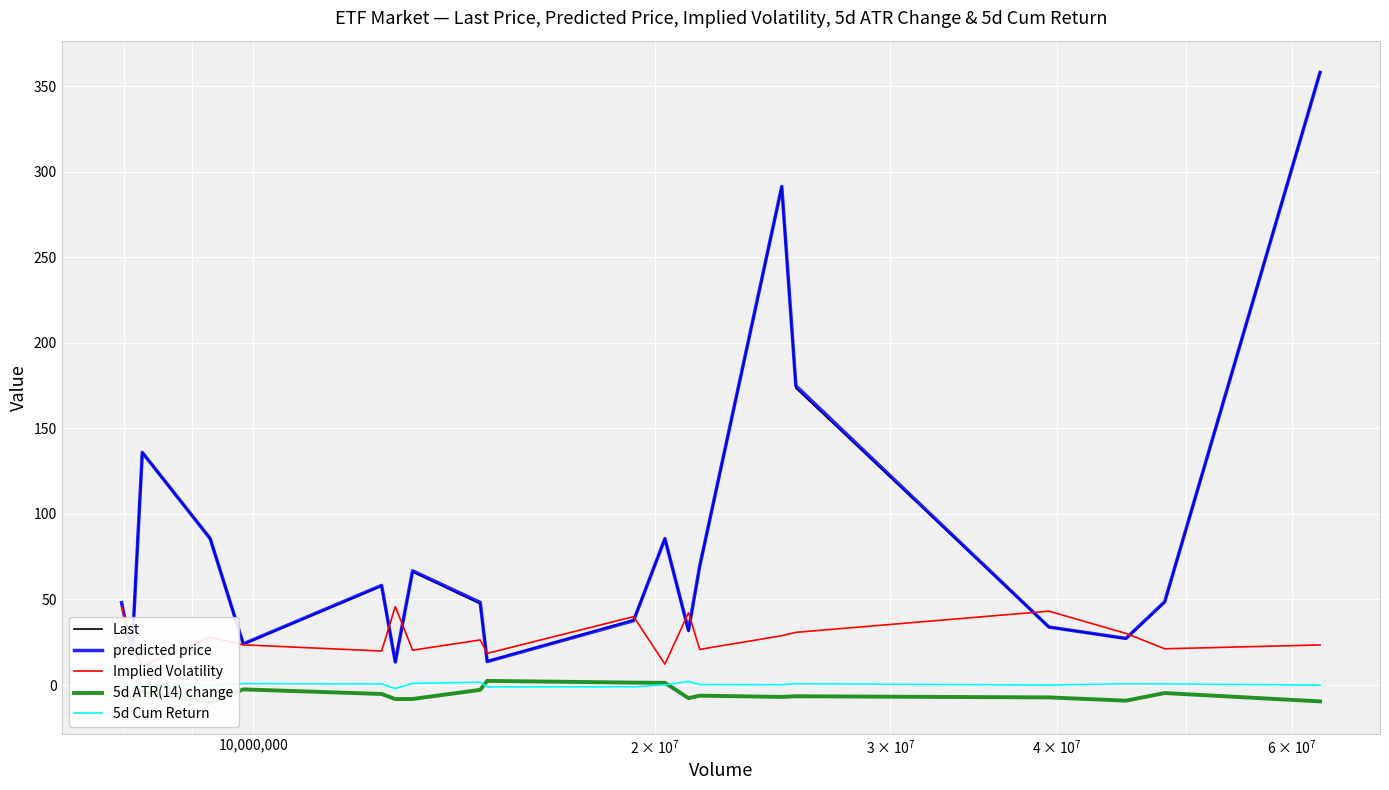

Where is the first local minimum for predicted price?

10,000,000